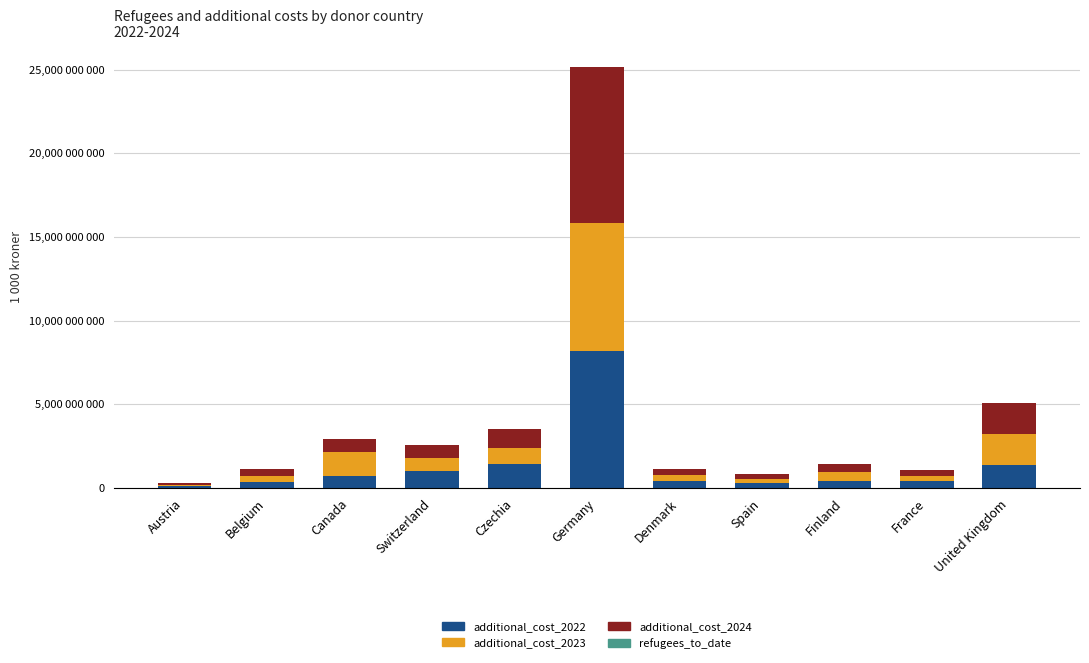

What is the total value across all series at Czechia?

3507377823.6